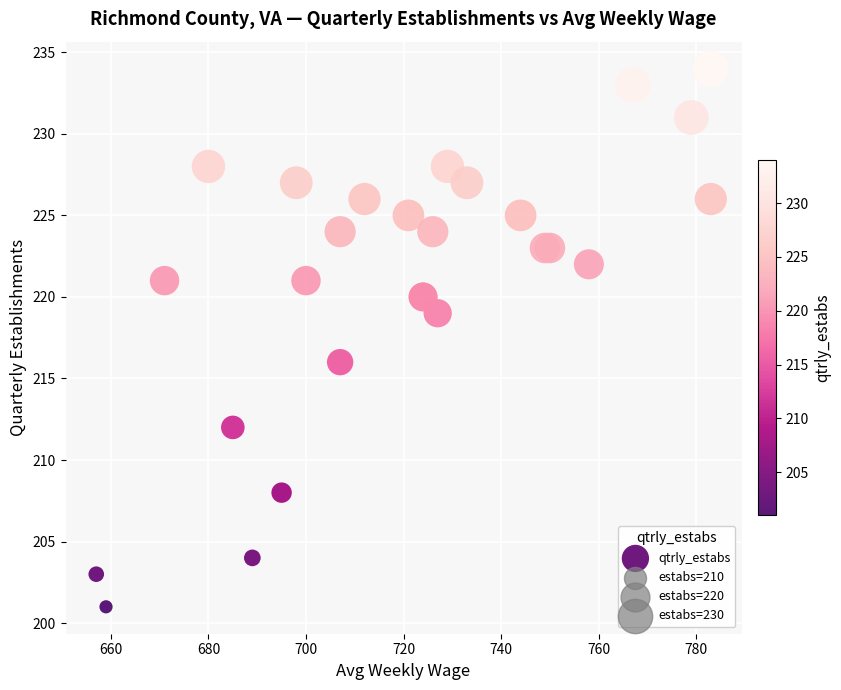

What Y value in the scatter plot is closest to 217?

216